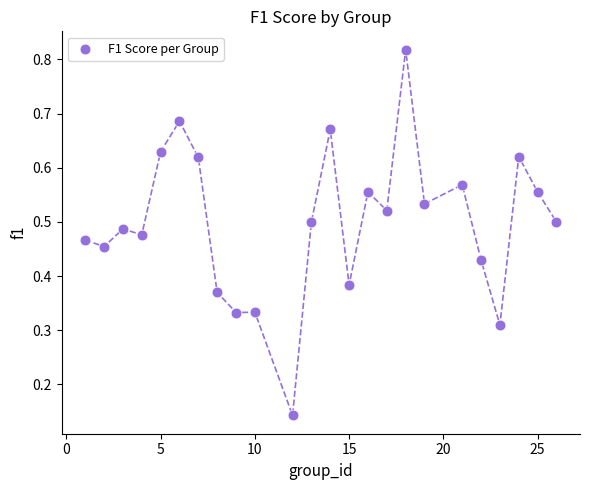

What is the range of X values (max minus min)?

25.0